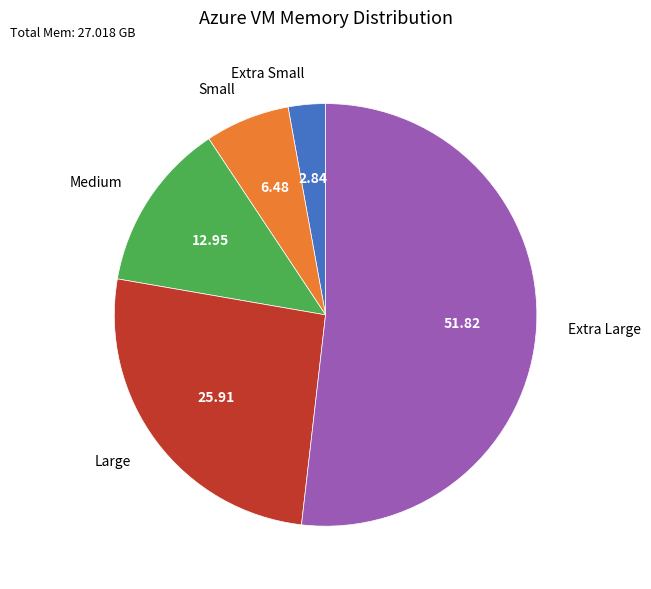

Combined, do Medium and Extra Small account for over 50%?

No